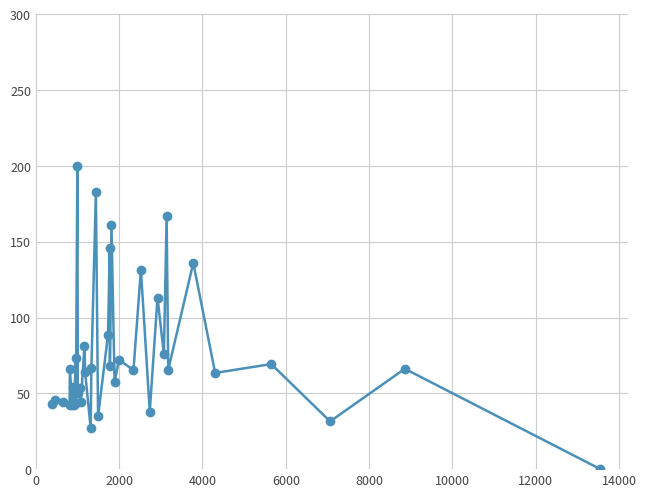

What is the difference between the second highest and minimum values?

183.0